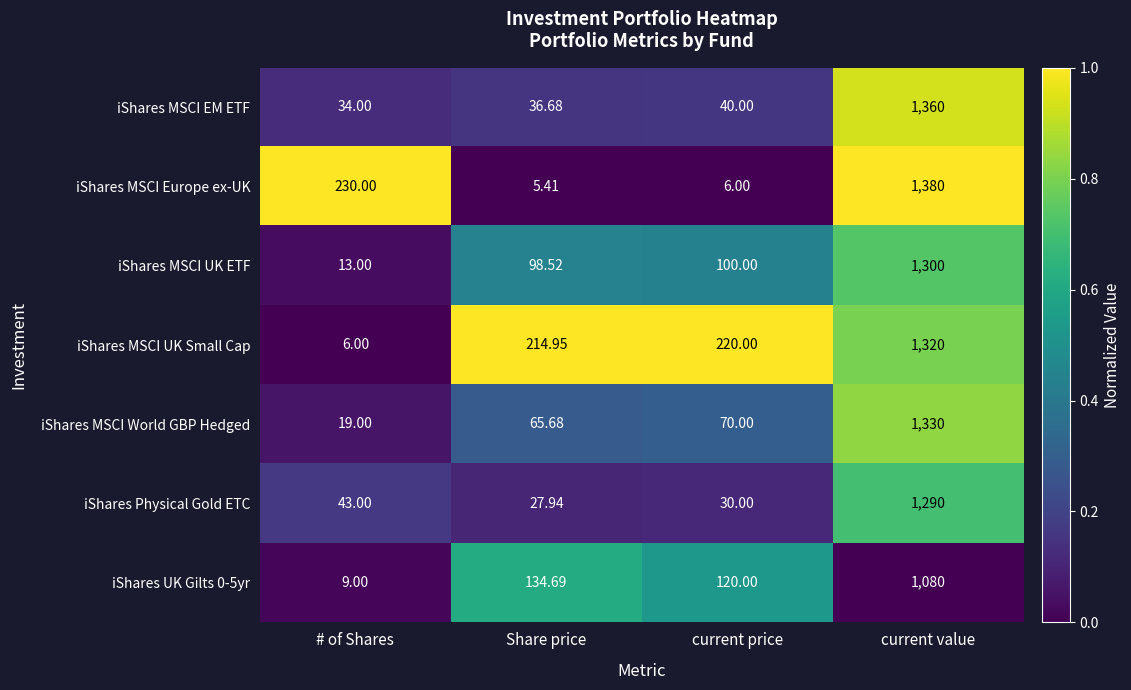

Where is iShares Physical Gold ETC nearest to the value 658?

# of Shares